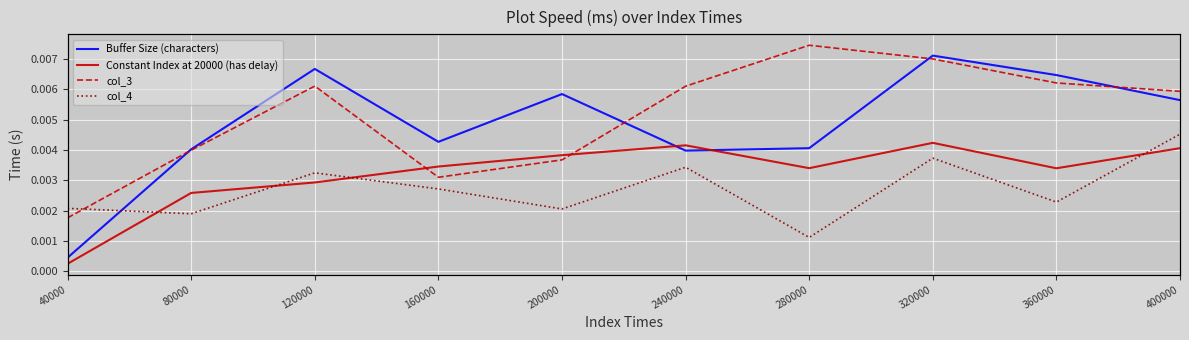

Which category has the highest value across all series?

280000